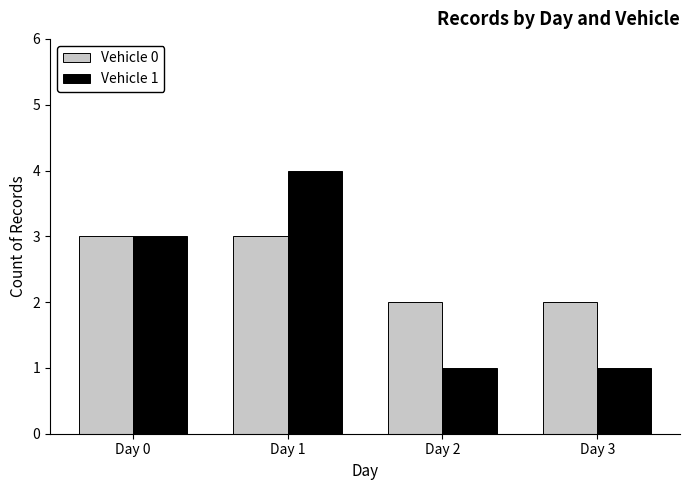

What is the sum of all Vehicle 0 values?

10